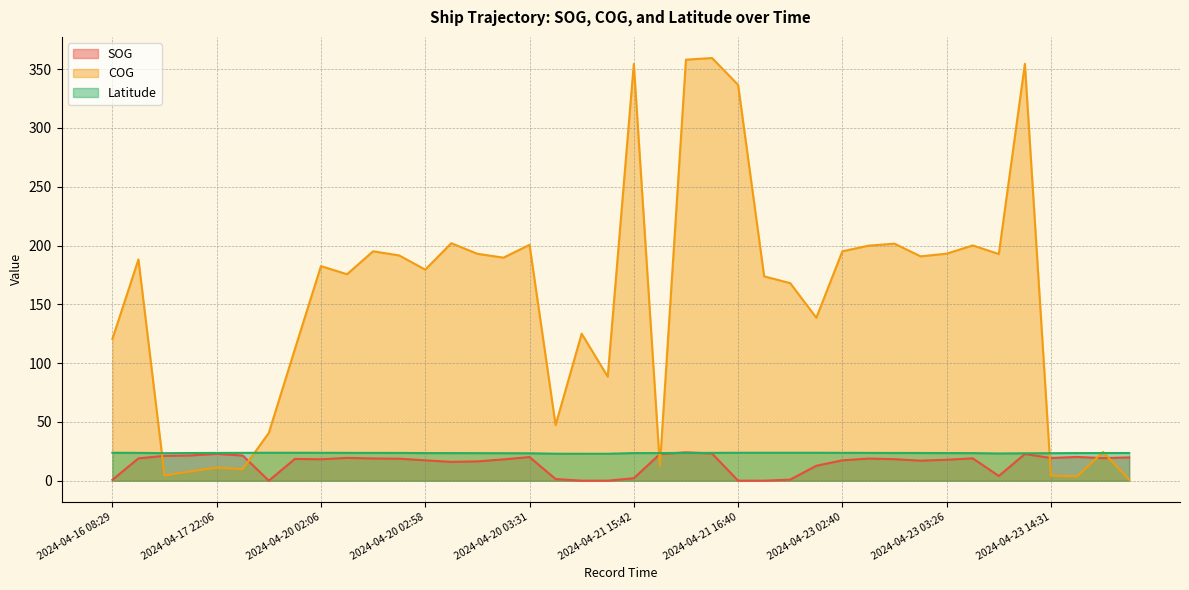

Count the number of categories in the chart.

40